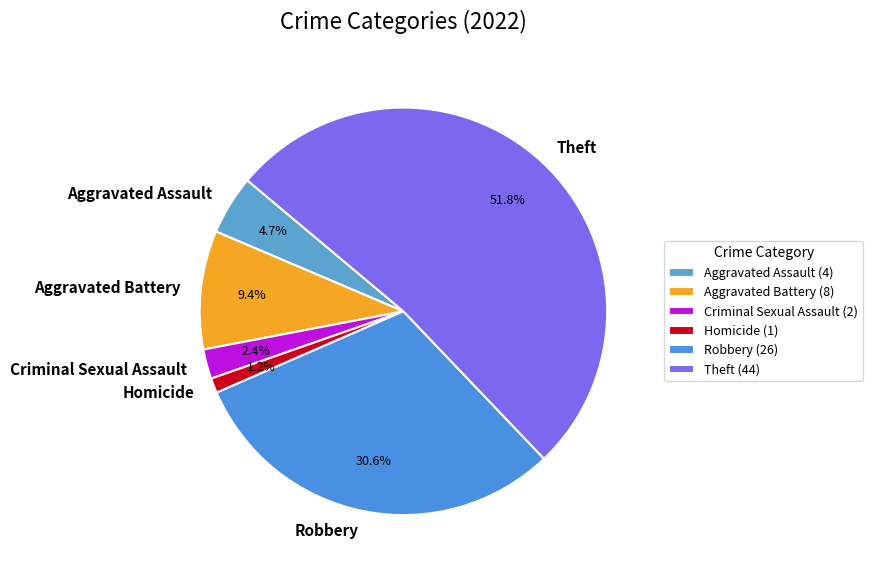

Which slice represents more than half of the pie?

Theft